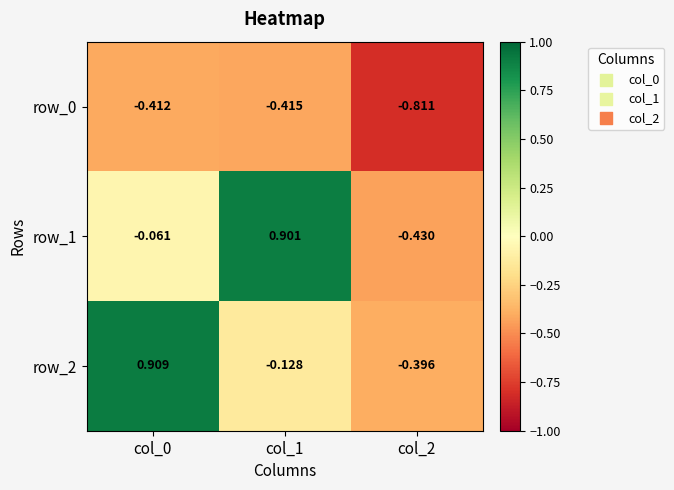

Where is row_0 nearest to the value 0?

col_0